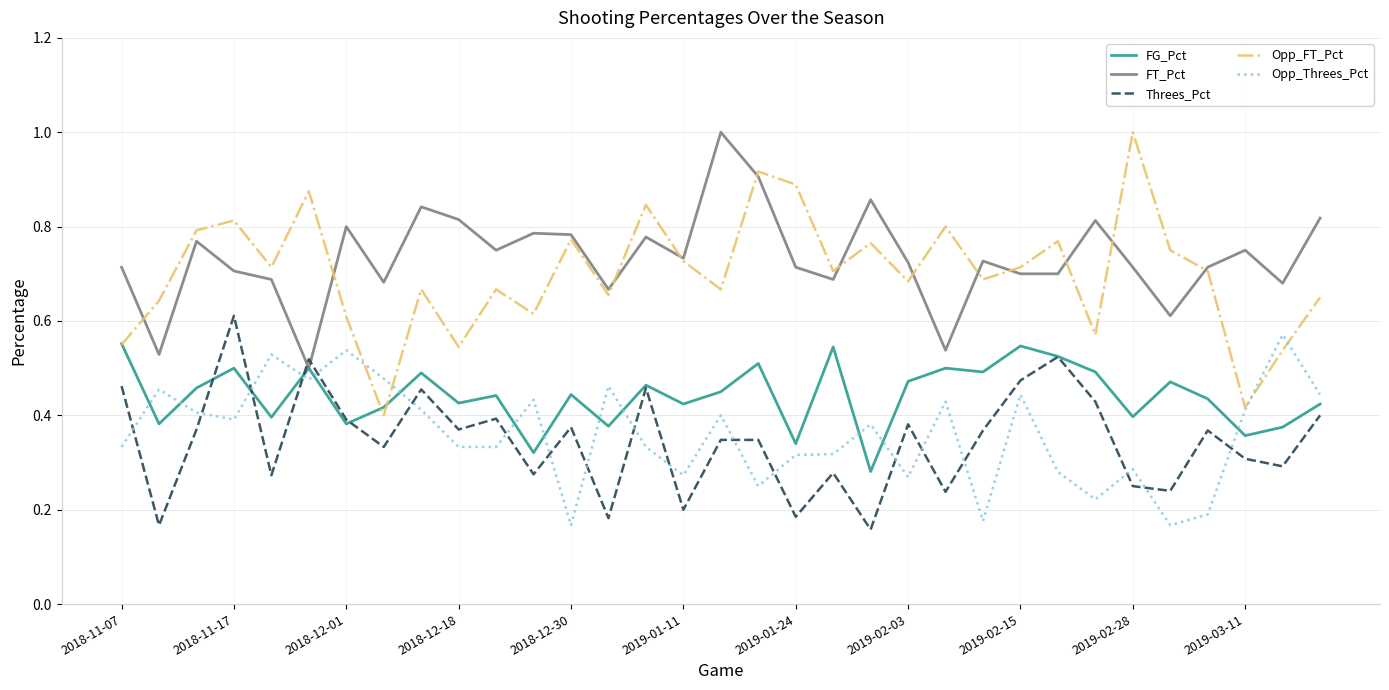

How many lines are shown in the chart?

5